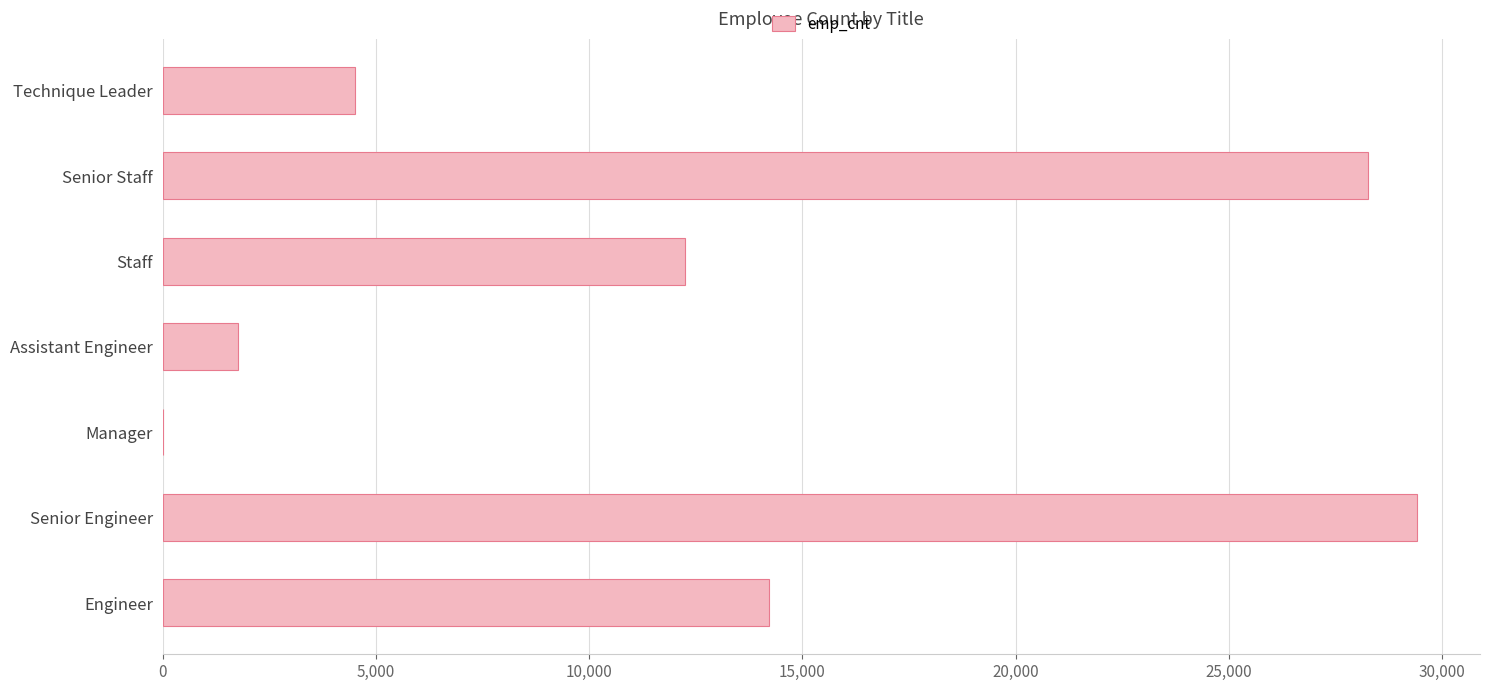

What is the greatest value displayed?

29415